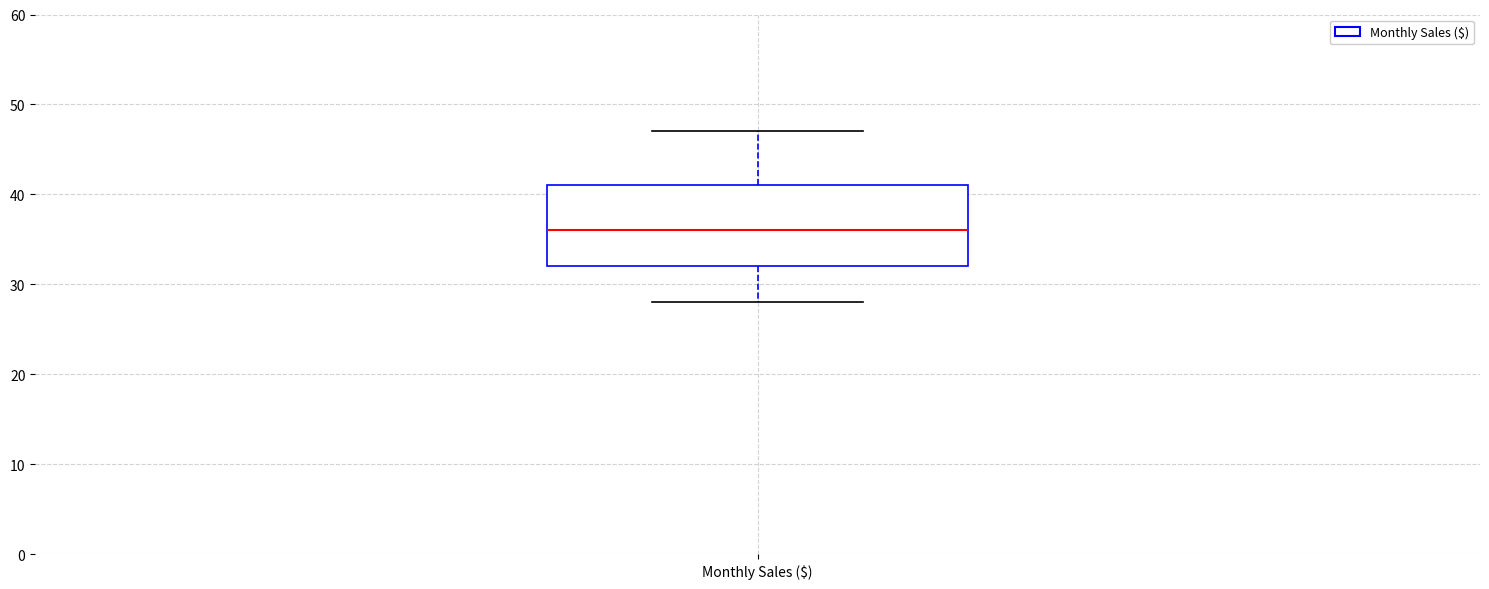

Transcribe this box plot: give where the median line is, the range the box spans, and where the two whiskers end, as read against the y-axis. The values are not printed on the chart, so give them approximately, as read against the axis.

median 36, box 32 to 41, whiskers 28 to 47